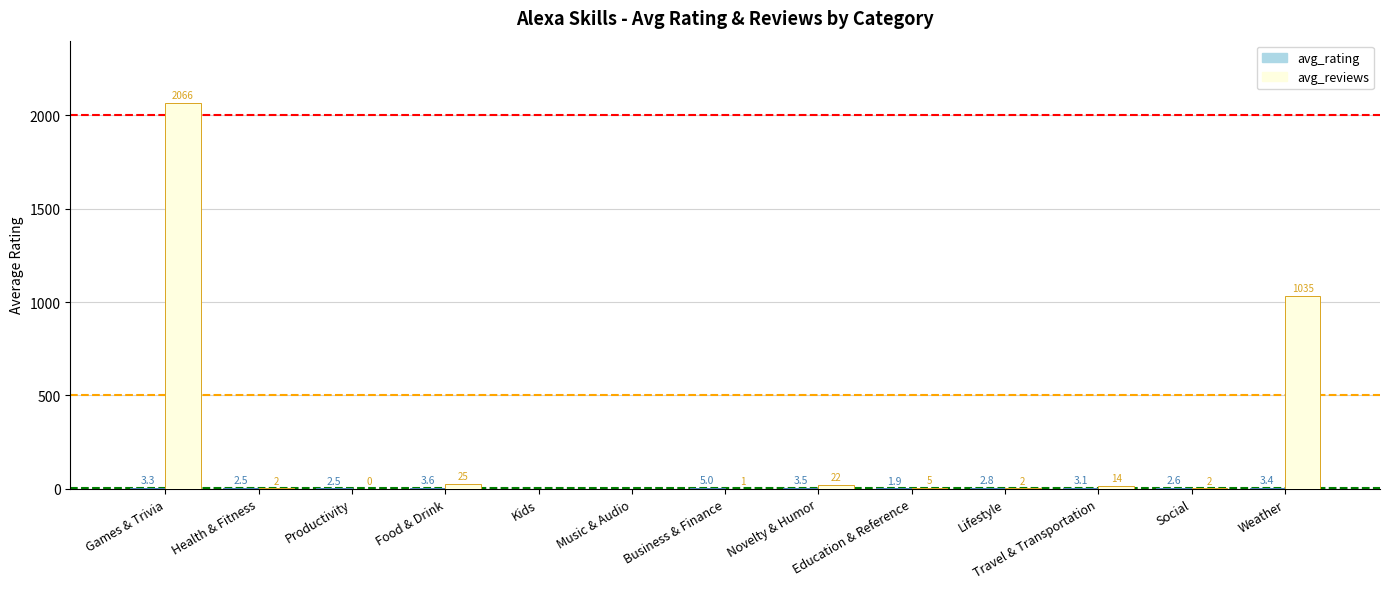

Are the bars grouped side by side (vs. stacked)?

Yes